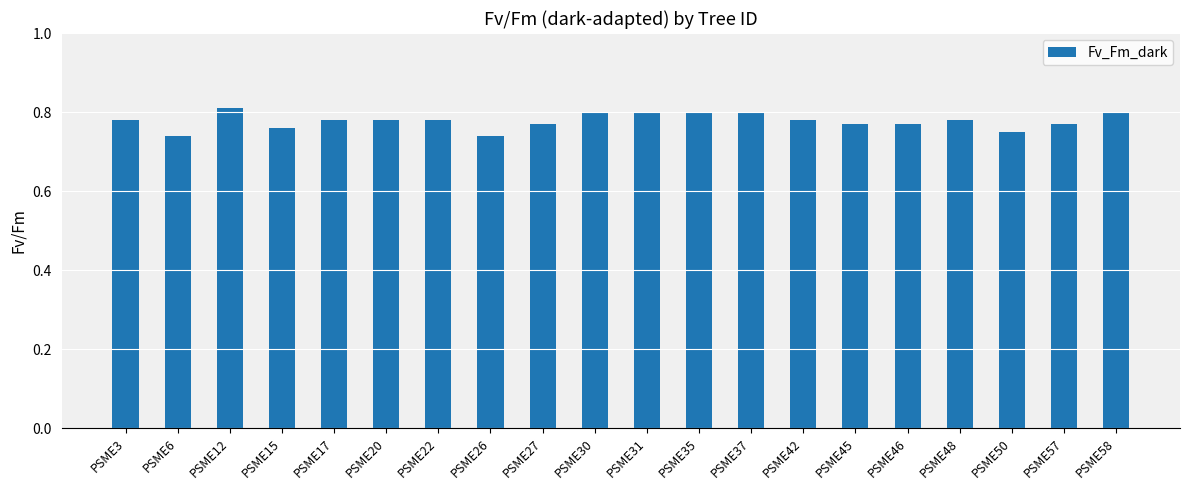

What is the difference between the maximum and minimum values?

0.1